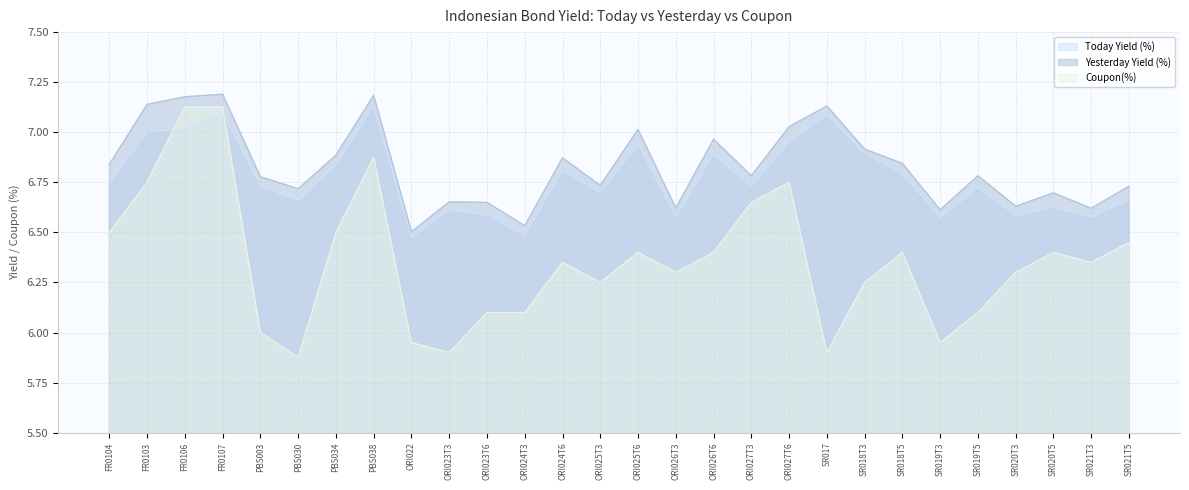

At which category does the chart reach its minimum across all series?

PBS030